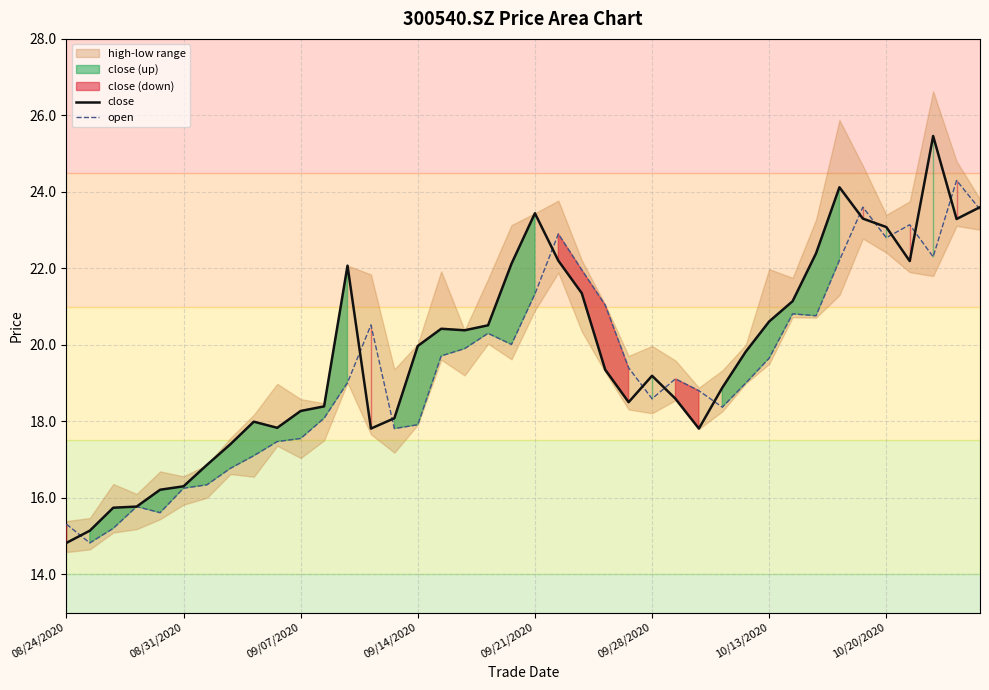

What is the sum of the open values at 25 and 14?

36.4